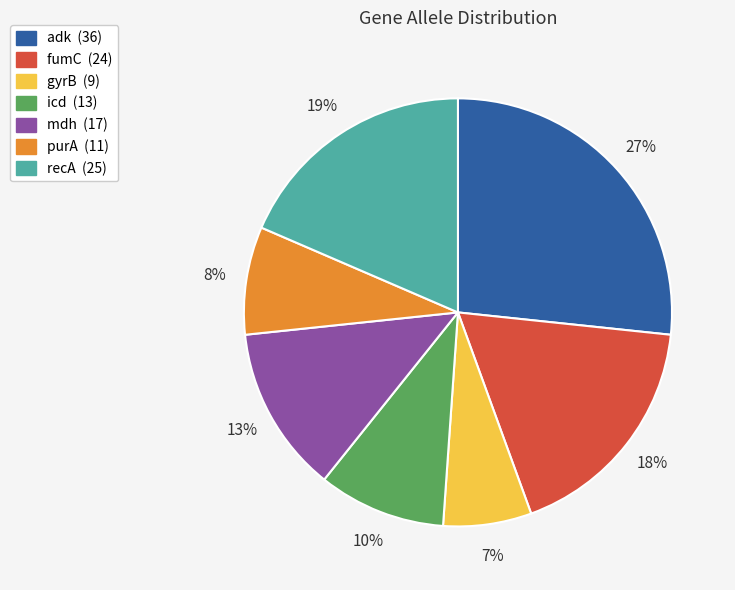

Is there any slice that represents more than half of the pie?

No